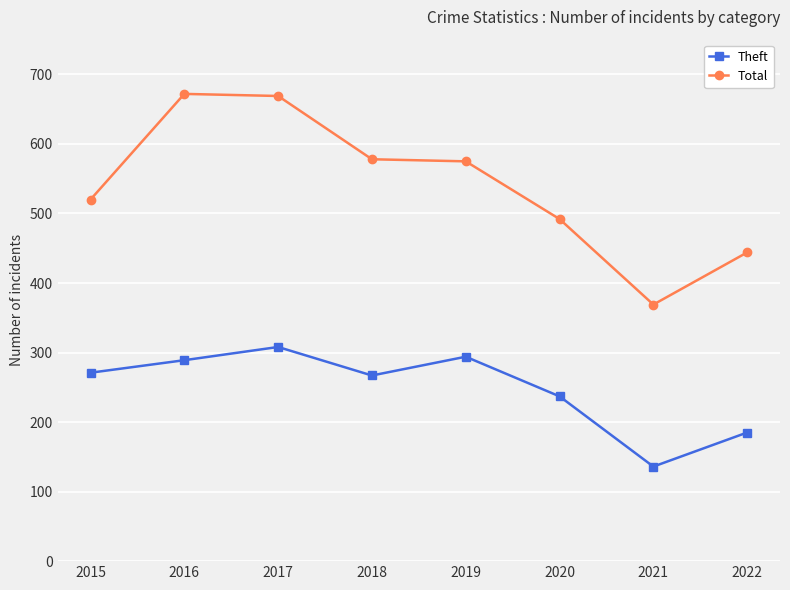

How many lines are shown in the chart?

2